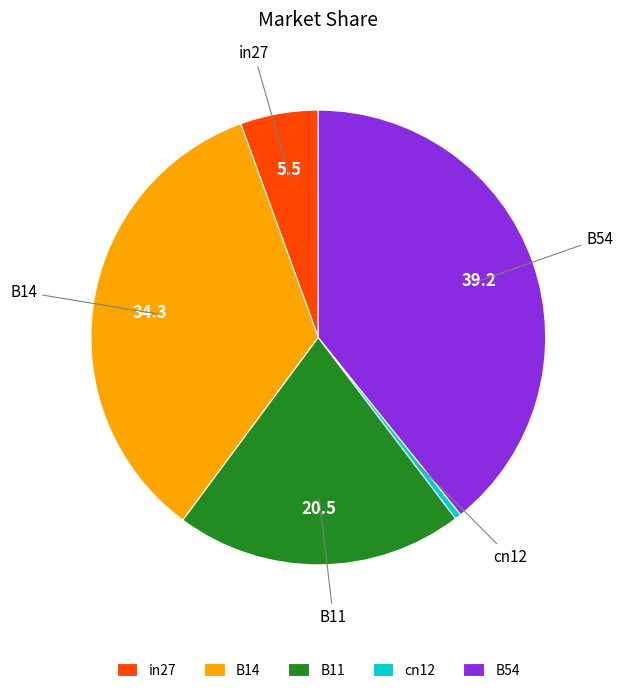

Do B14 and cn12 together represent more than half of the pie?

No